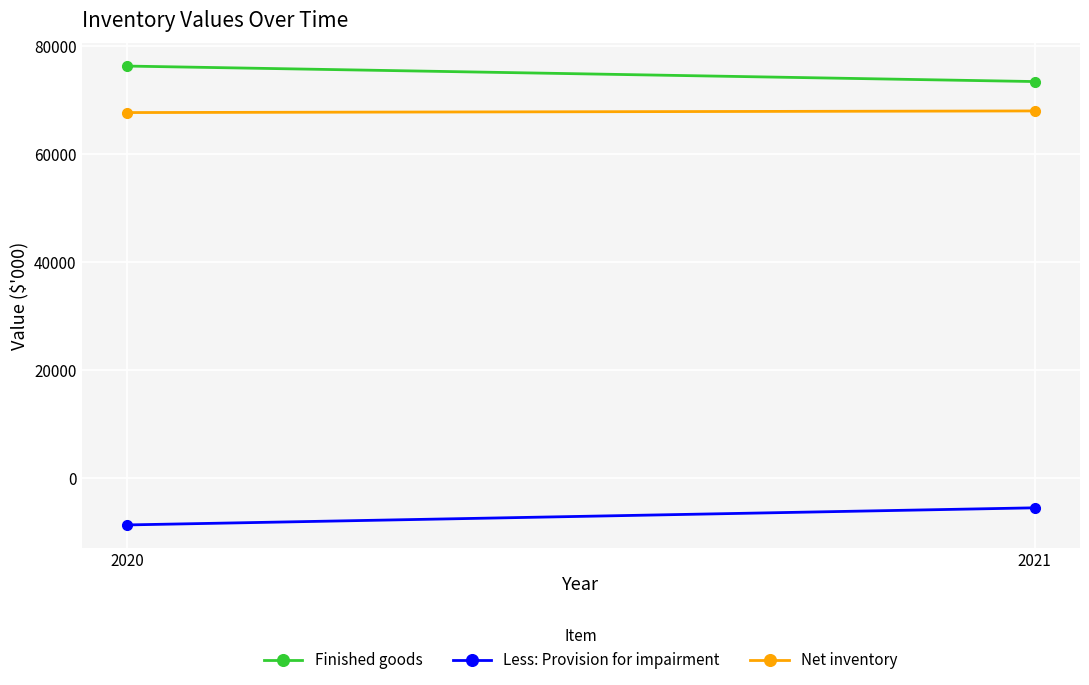

What is the spread (max minus min) of values at 2020?

84805